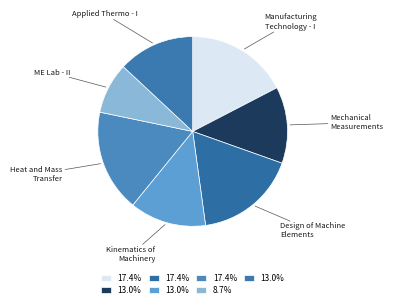

How many slices are in this pie chart?

7